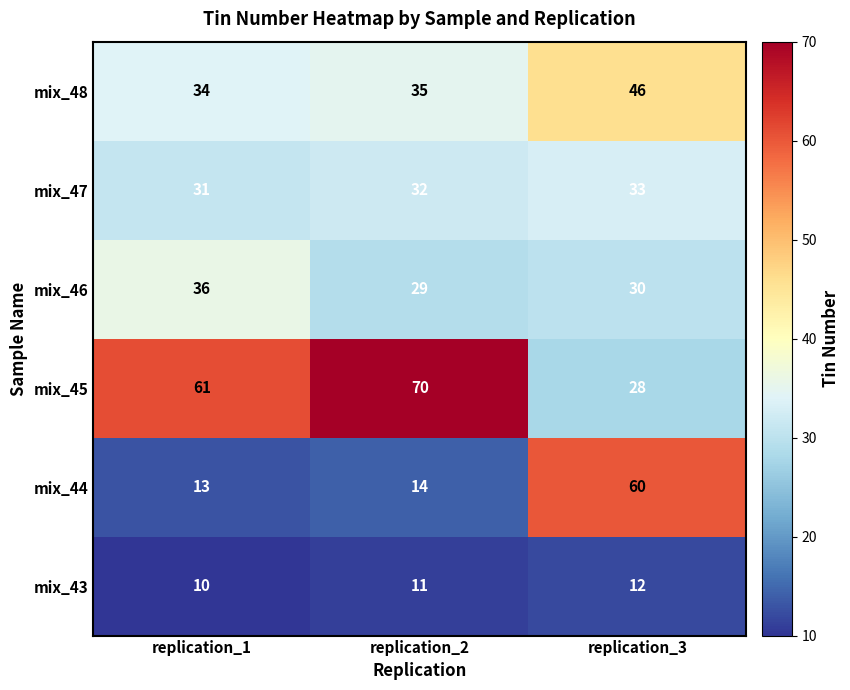

At which category is the sum across all series the highest?

replication_3